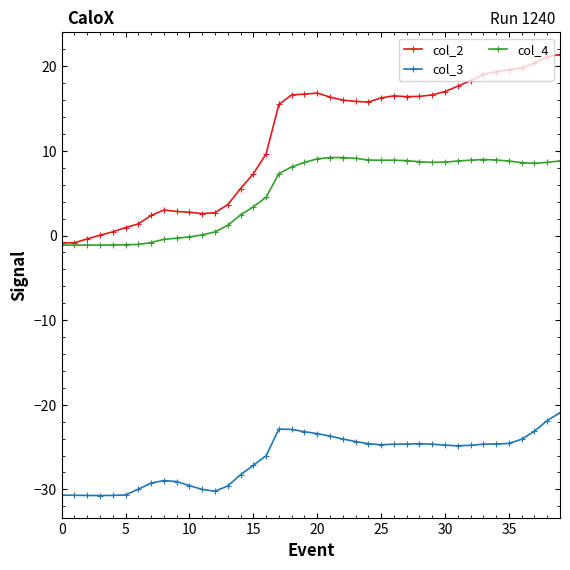

List the series in order of their peak value, lowest first.

col_3, col_4, col_2